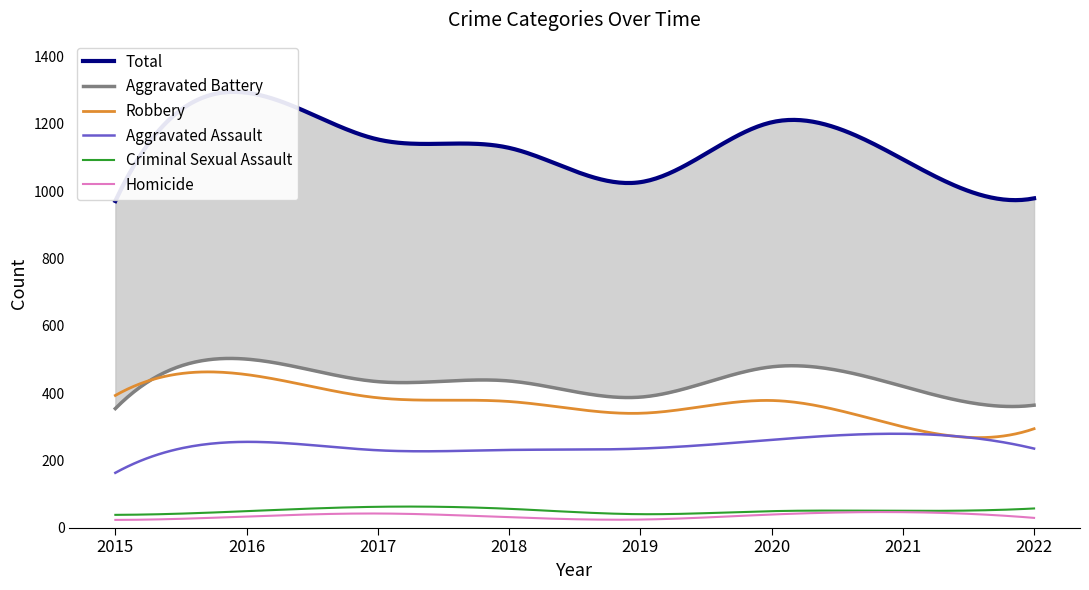

What is the maximum value shown in the chart?

1293